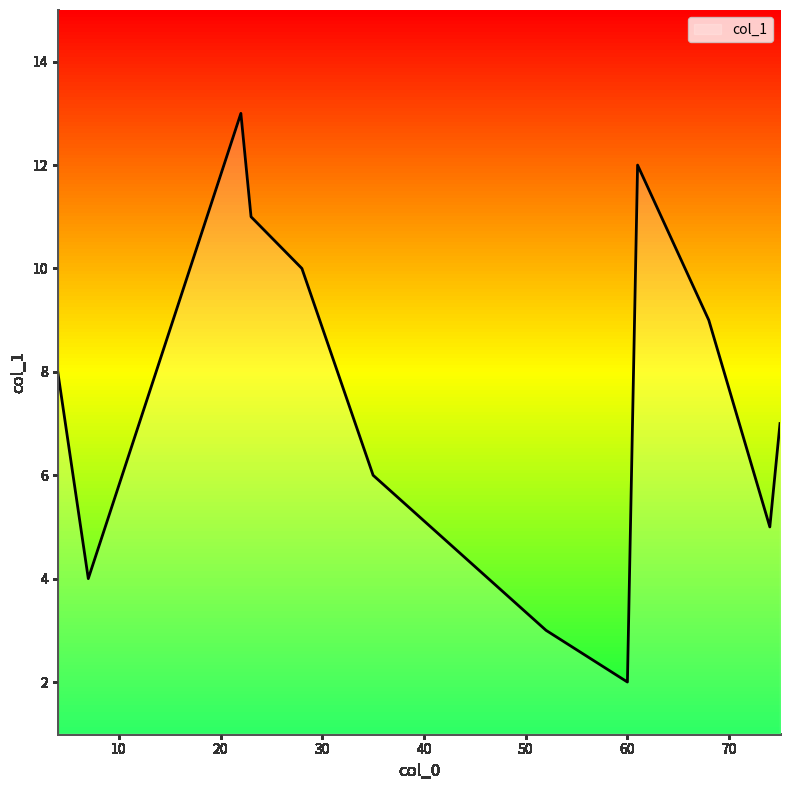

What is the difference between the maximum and minimum values?

11.0